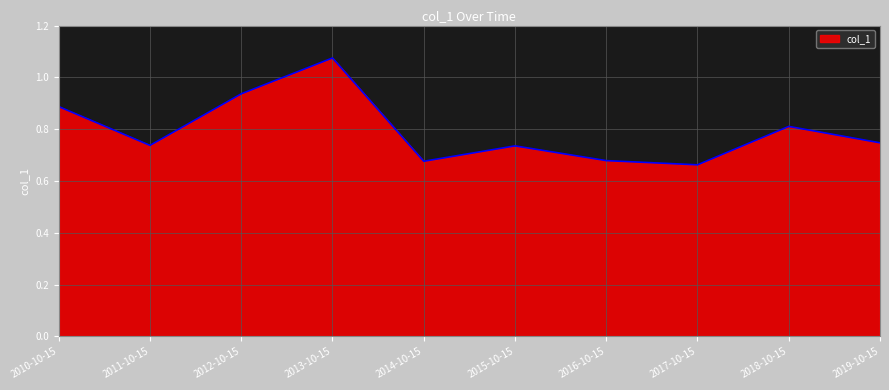

True or false: the data shows 0.3 at 2012-10-15.

False